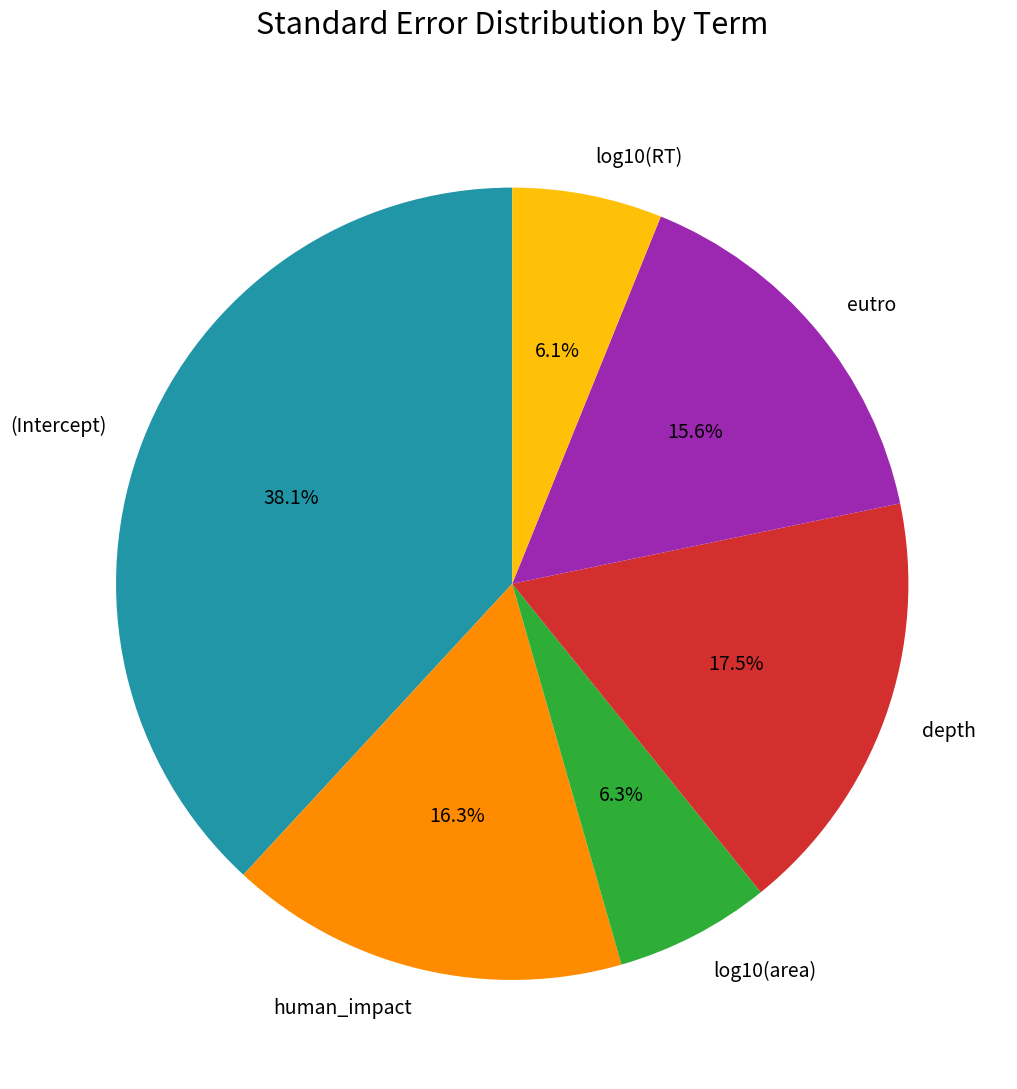

Is eutro the majority of the pie?

No